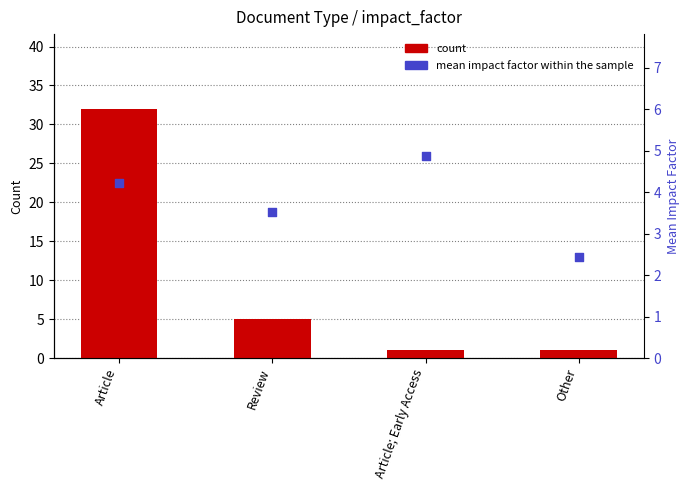

Which series contains the highest Y value?

count